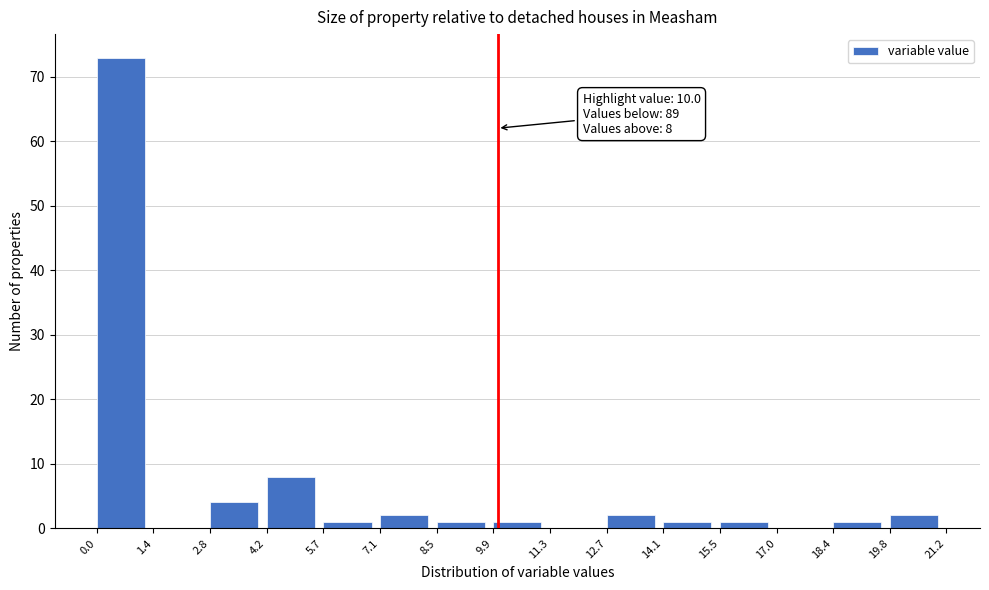

Which range on the x-axis has the tallest bar?

0.0 to 1.4